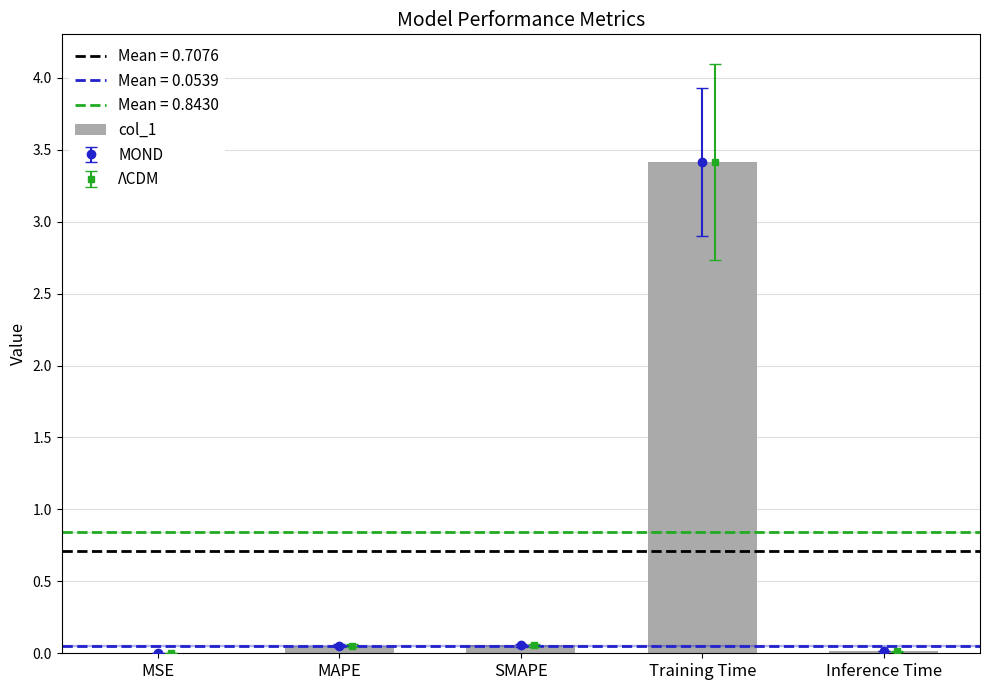

What is the label of the 1st bar from the right?

Inference Time